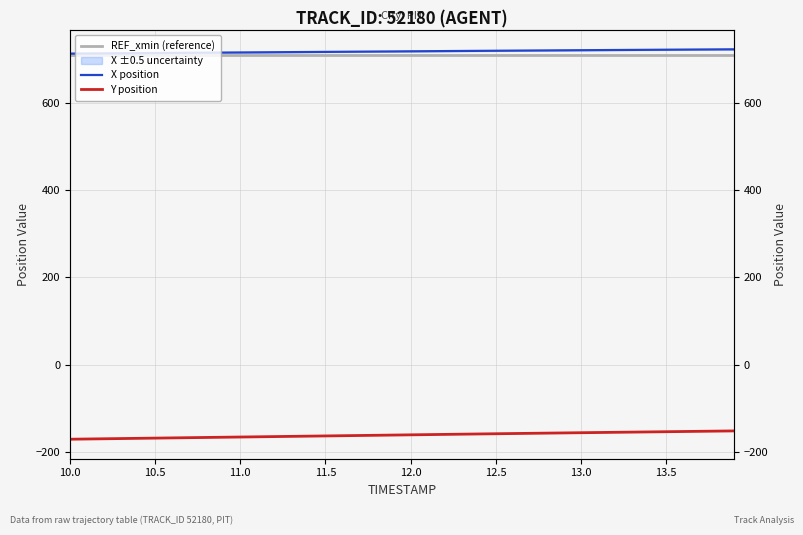

What is the value of the Y position point at the 5th from the left?

-168.7